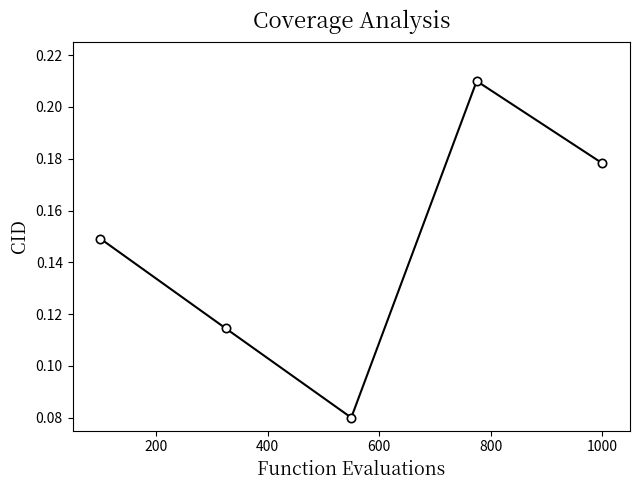

Count the values in the range 0 to 1.

5